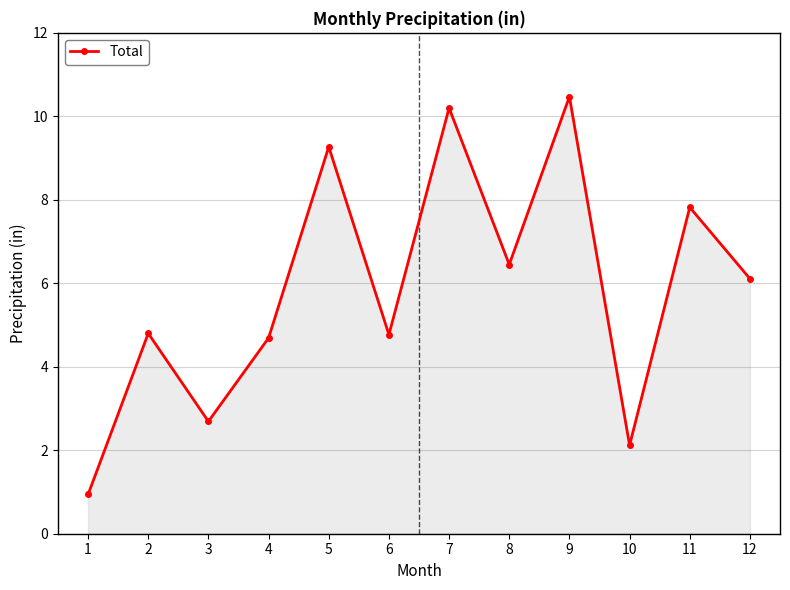

How many interior local valleys (lower than both neighbors) does the data have?

4